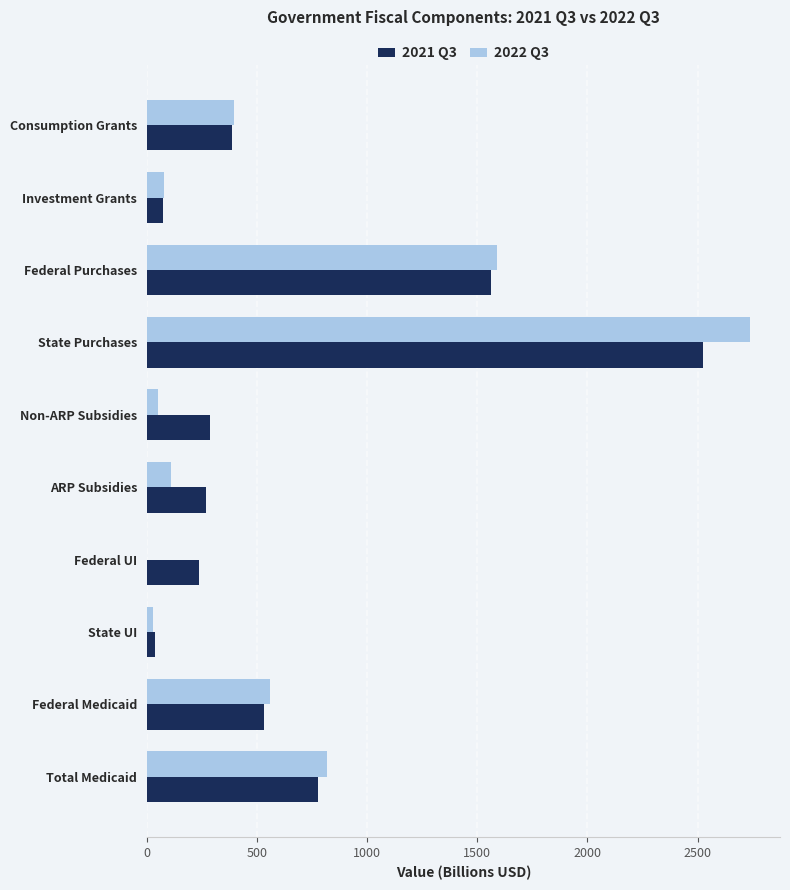

True or false: 2022 Q3 has a value of 149.7 at Consumption Grants.

False